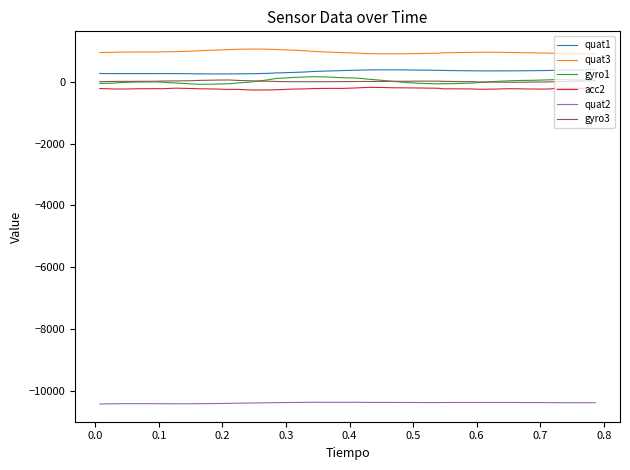

Which series has the largest total across all categories?

quat3